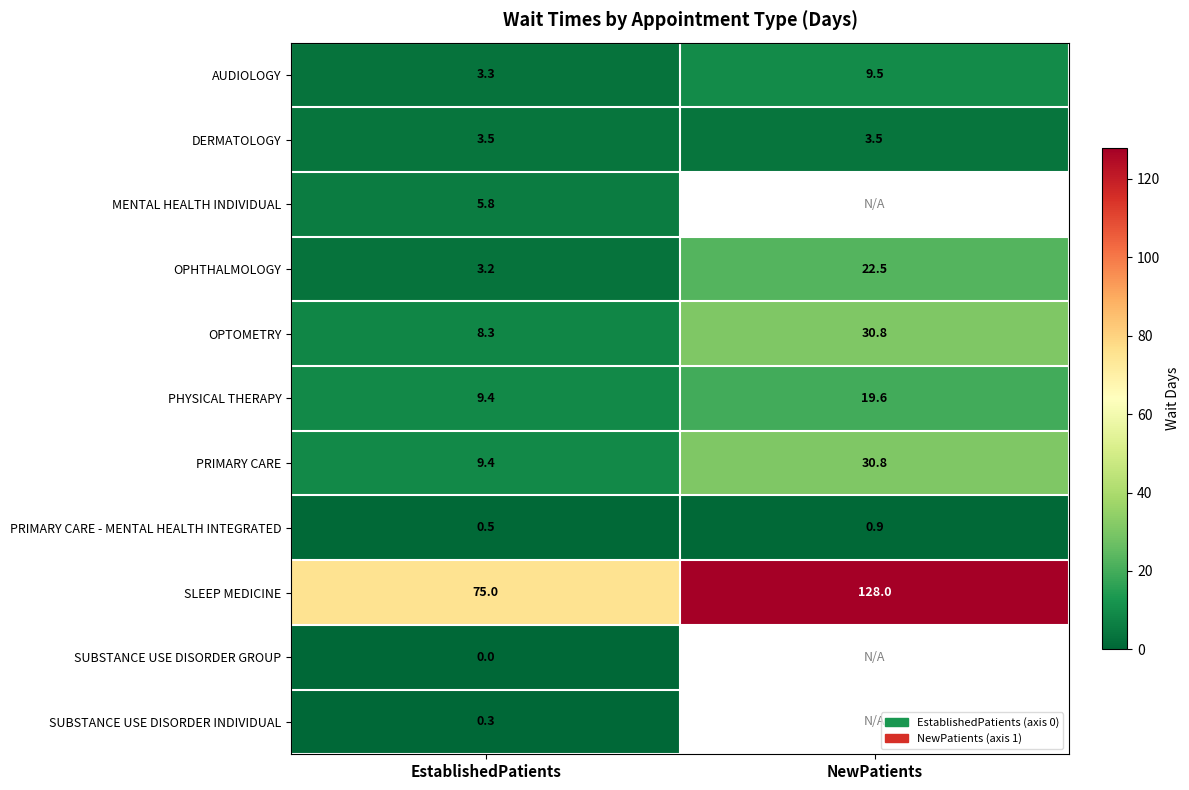

True or false: SLEEP MEDICINE has a value of 214.6 at NewPatients.

False